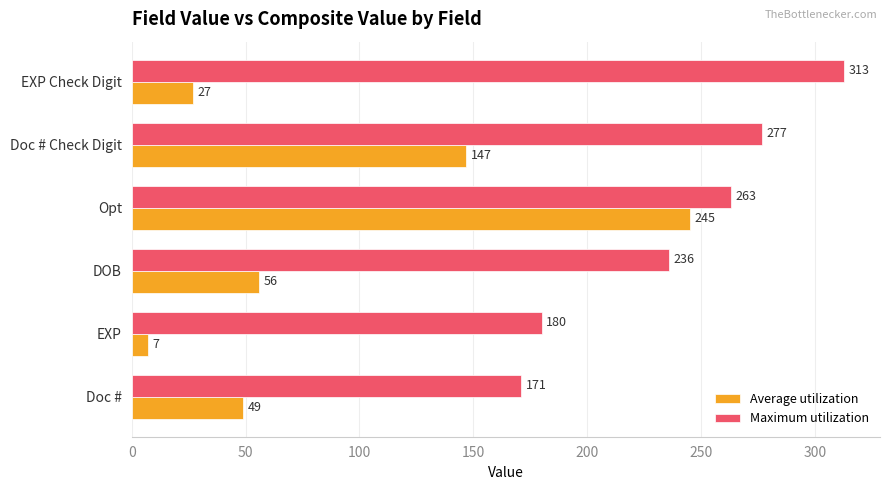

The value of Maximum utilization at EXP Check Digit is 110. True or false?

False